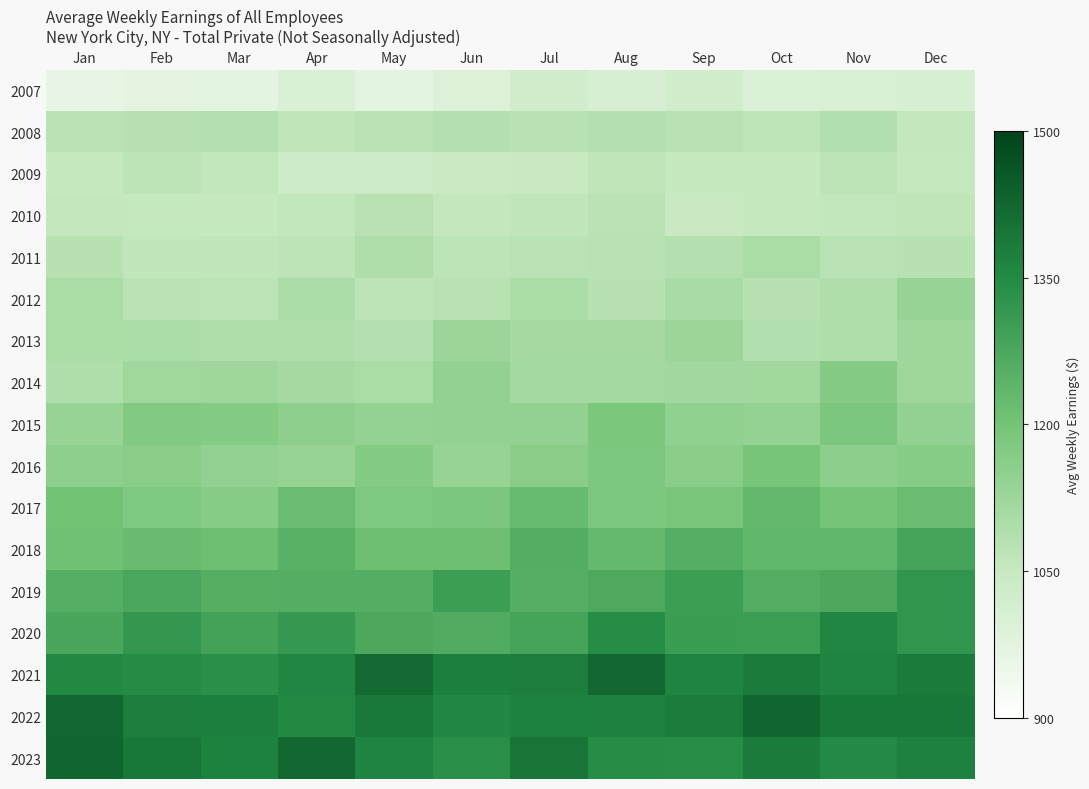

Between Nov and Oct, which is larger?

Nov